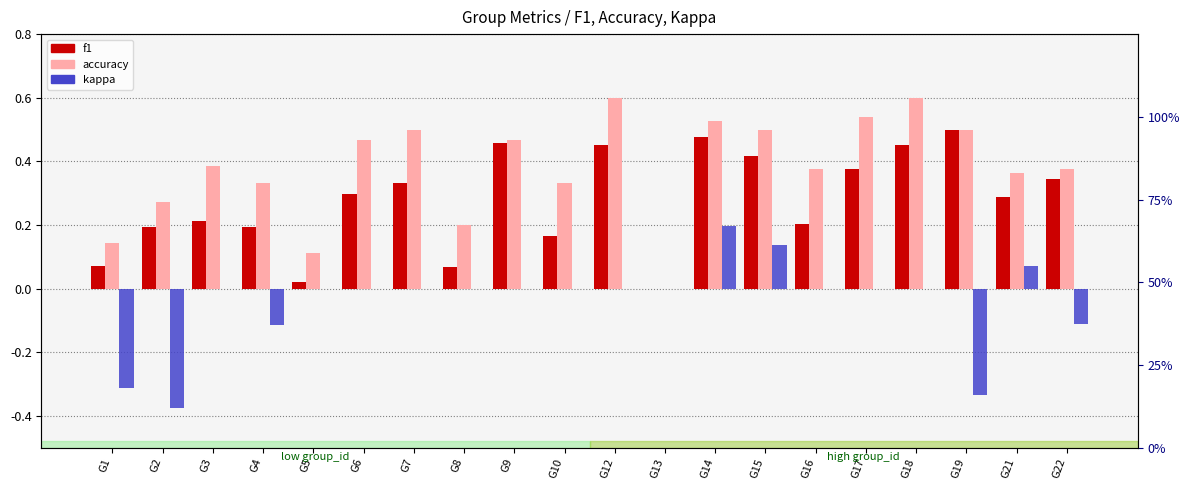

Where is accuracy nearest to the value 0?

G13